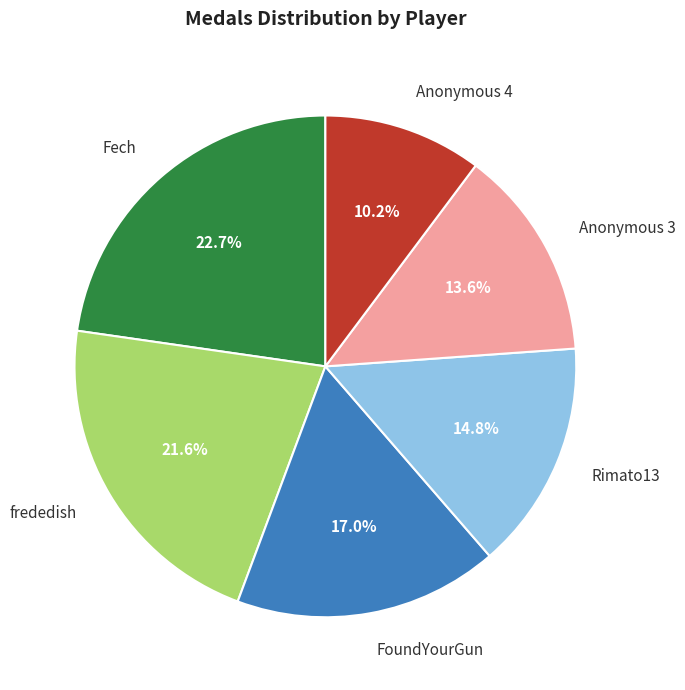

What percentage is the frededish slice, to the nearest percent?

22%